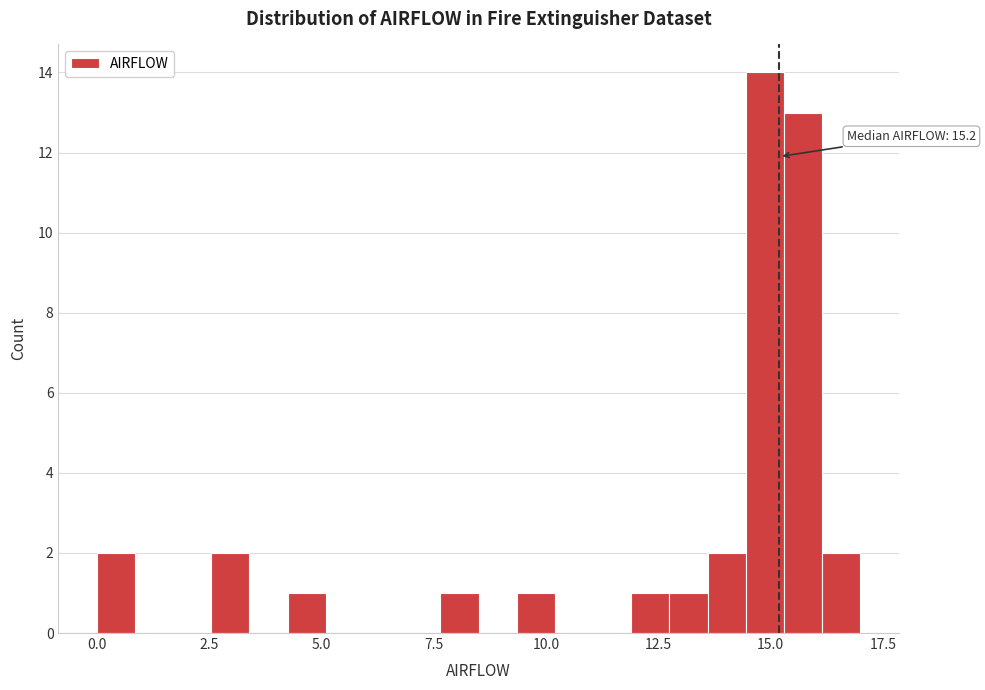

Around what value on the x-axis is the tallest bar? Give the approximate position of its centre, as read against the axis.

15.0